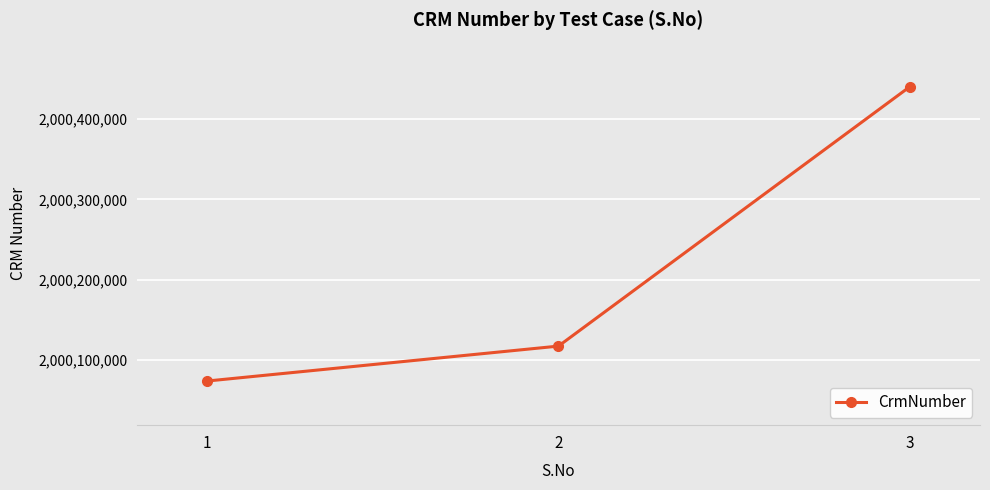

Which category has the highest value across all series?

3